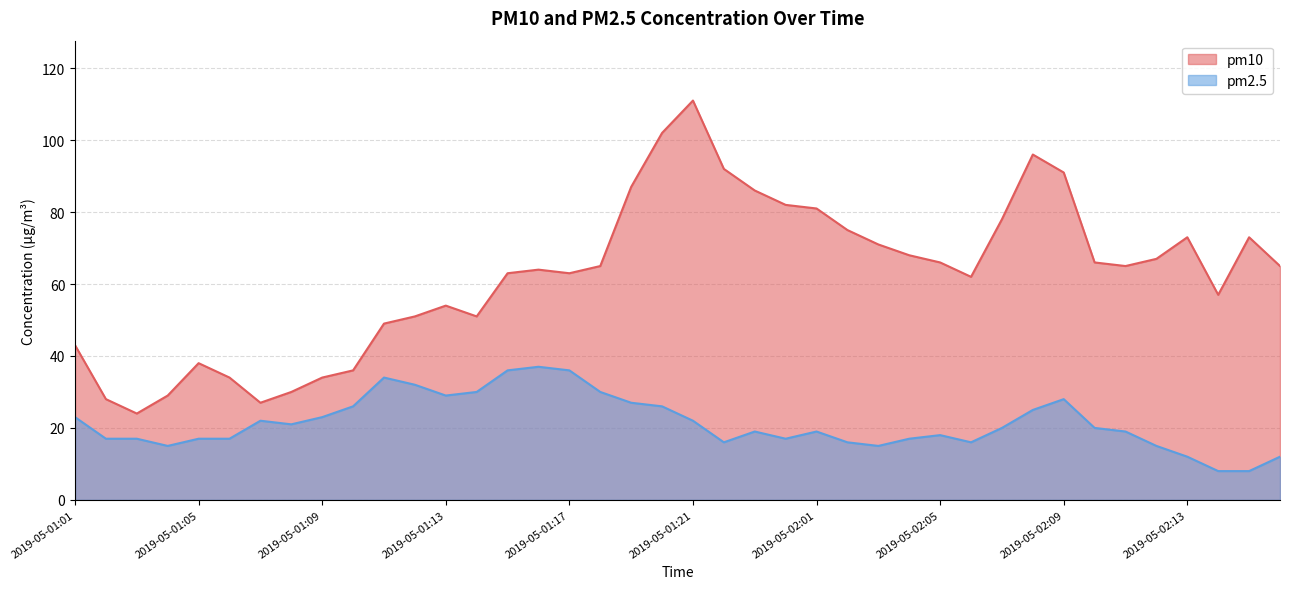

True or false: pm2.5 and pm10 cross at least once.

False